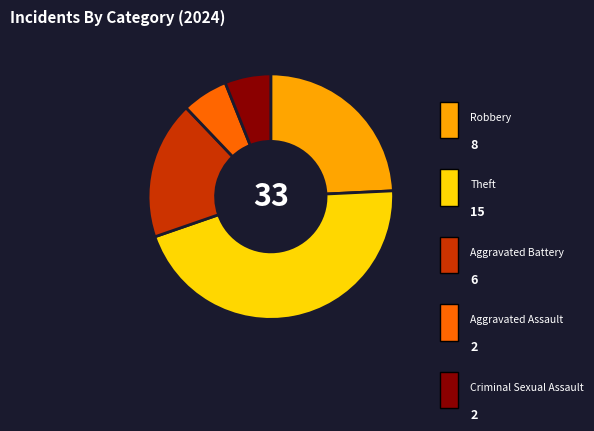

Does any single category account for the majority?

No